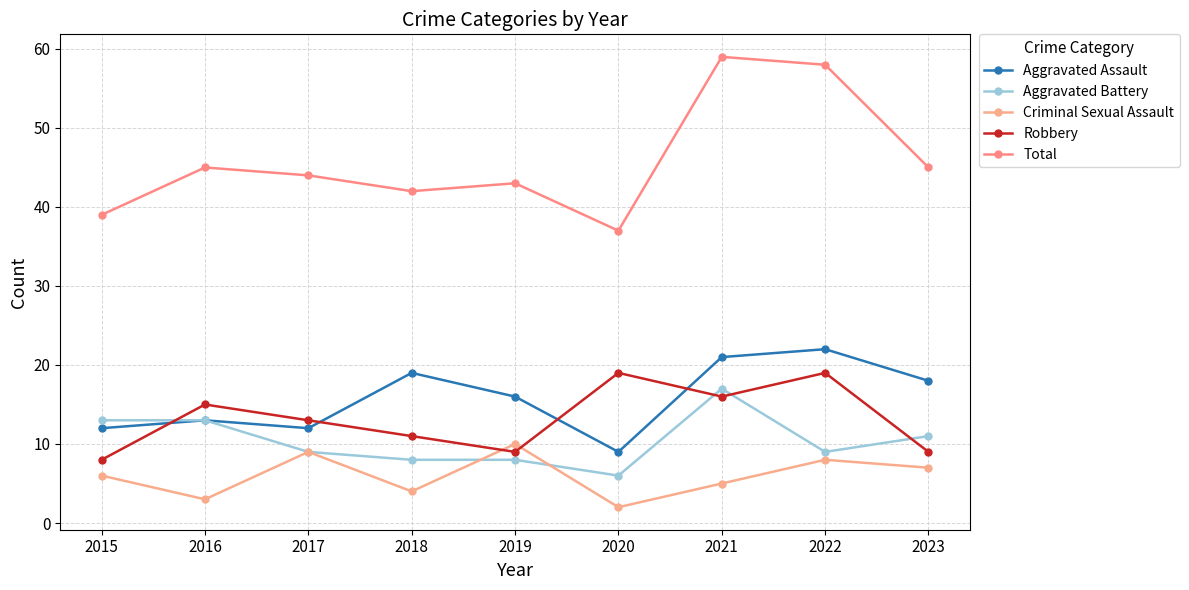

Reading left to right, what are all the values shown in this chart?

Aggravated Assault: 2015=12	2016=13	2017=12	2018=19	2019=16	2020=9	2021=21	2022=22	2023=18
Aggravated Battery: 2015=13	2016=13	2017=9	2018=8	2019=8	2020=6	2021=17	2022=9	2023=11
Criminal Sexual Assault: 2015=6	2016=3	2017=9	2018=4	2019=10	2020=2	2021=5	2022=8	2023=7
Robbery: 2015=8	2016=15	2017=13	2018=11	2019=9	2020=19	2021=16	2022=19	2023=9
Total: 2015=39	2016=45	2017=44	2018=42	2019=43	2020=37	2021=59	2022=58	2023=45